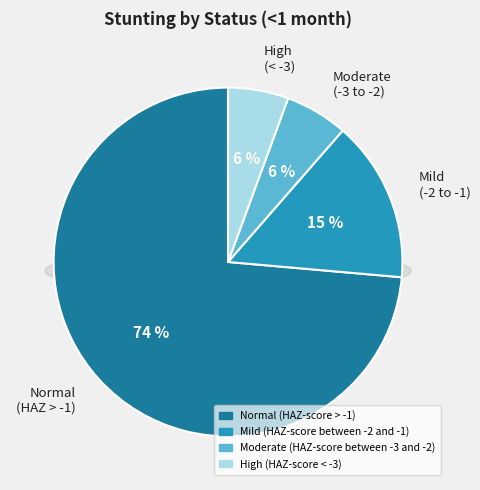

To the nearest percent, what is the average slice percentage?

25%